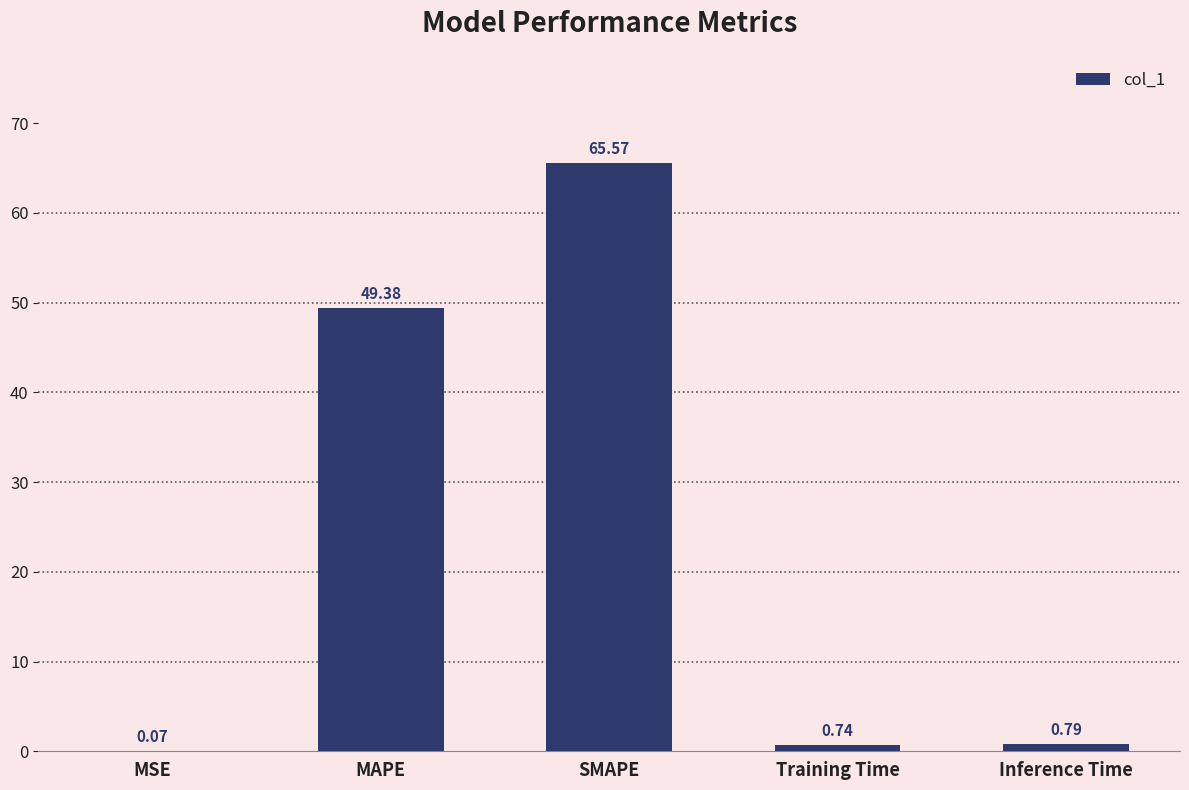

Which category has the highest value across all series?

SMAPE